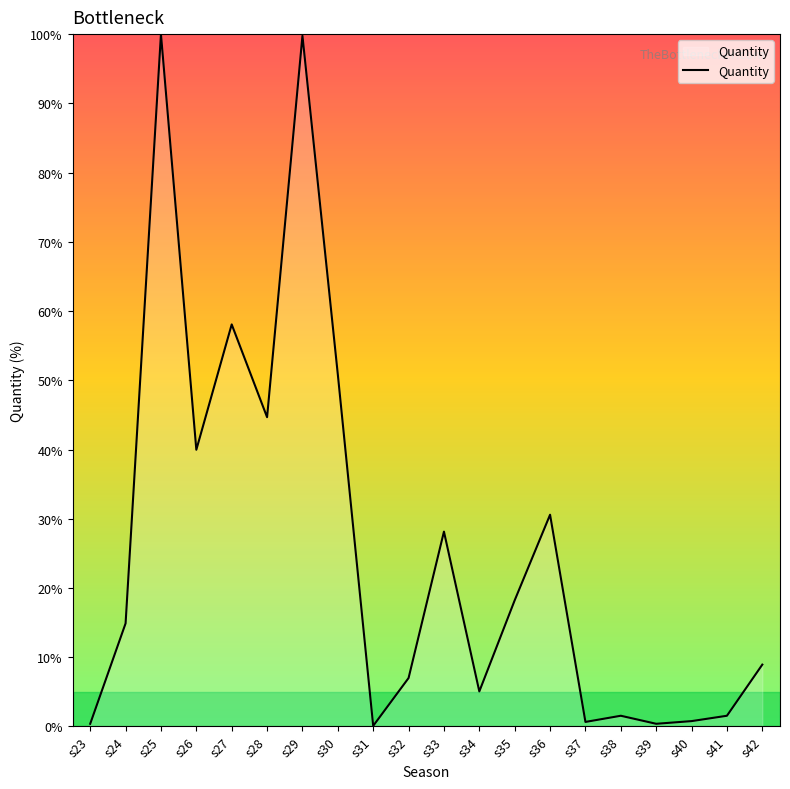

The value at s36 is 30.6. True or false?

True